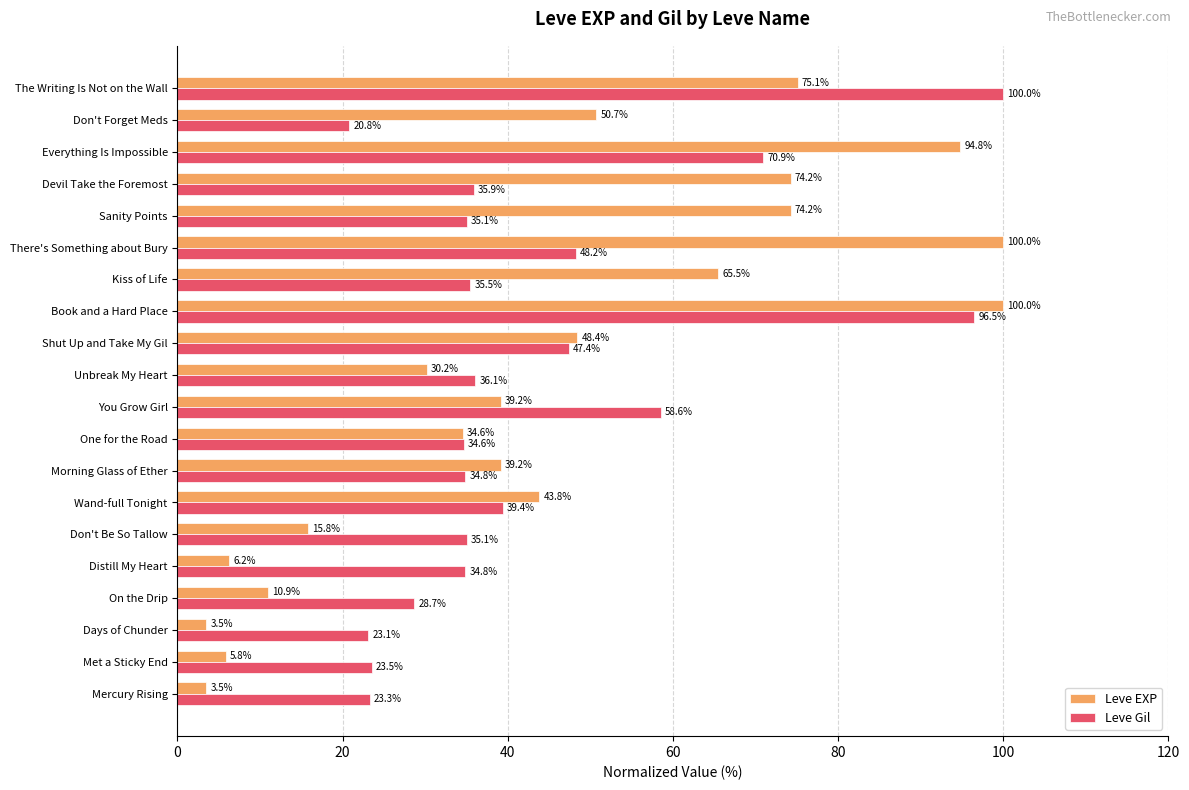

At which label is Leve EXP closest to 51?

Don't Forget Meds